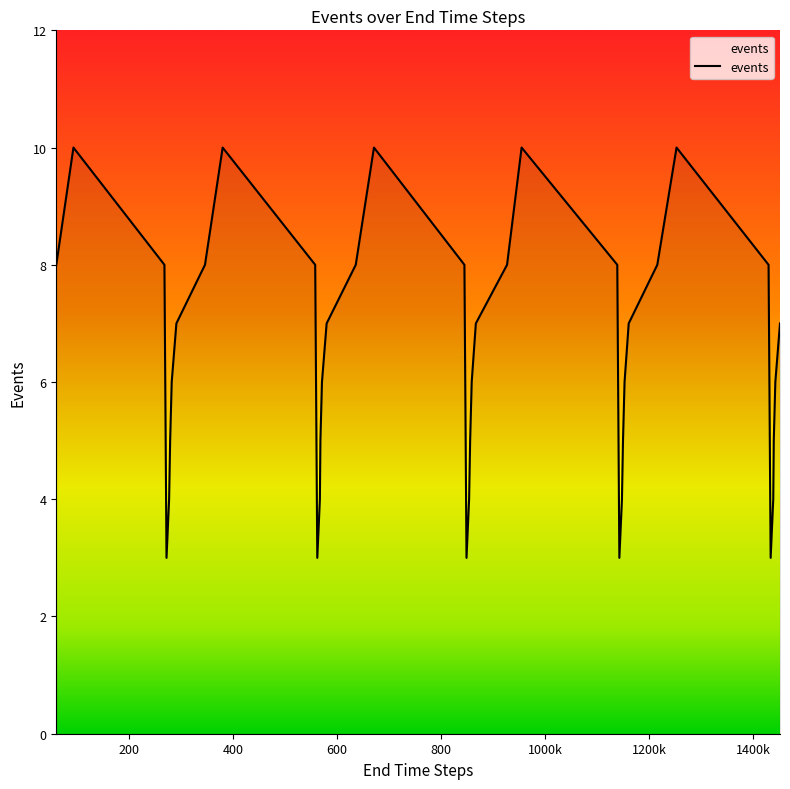

What is the smallest value displayed?

3